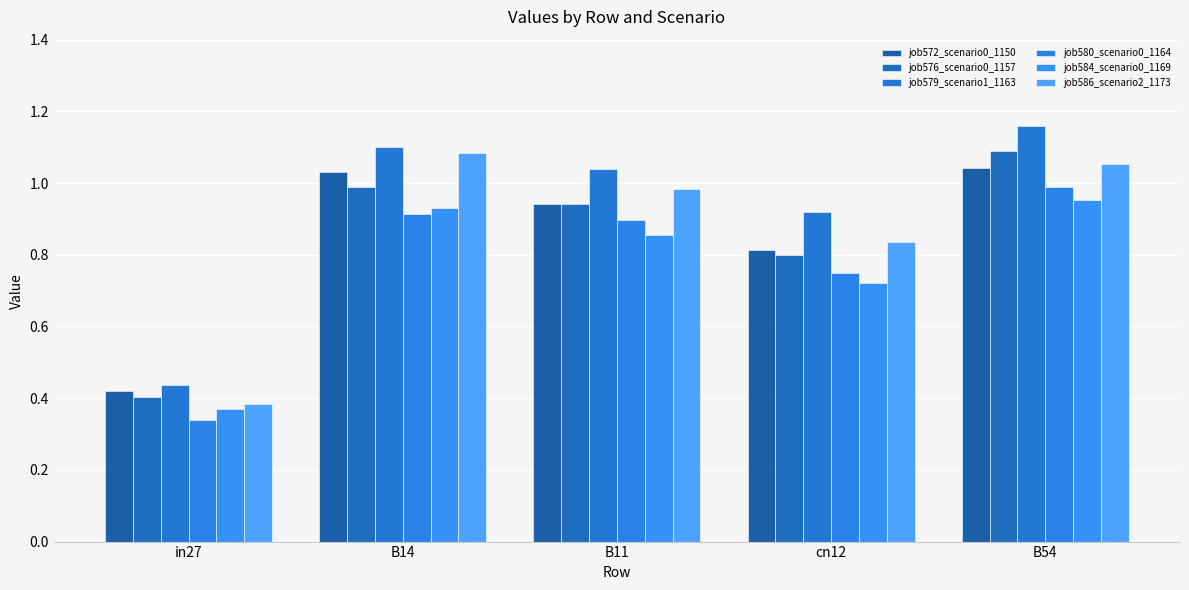

What is the difference between the job579_scenario1_1163 values at B14 and B11?

0.1